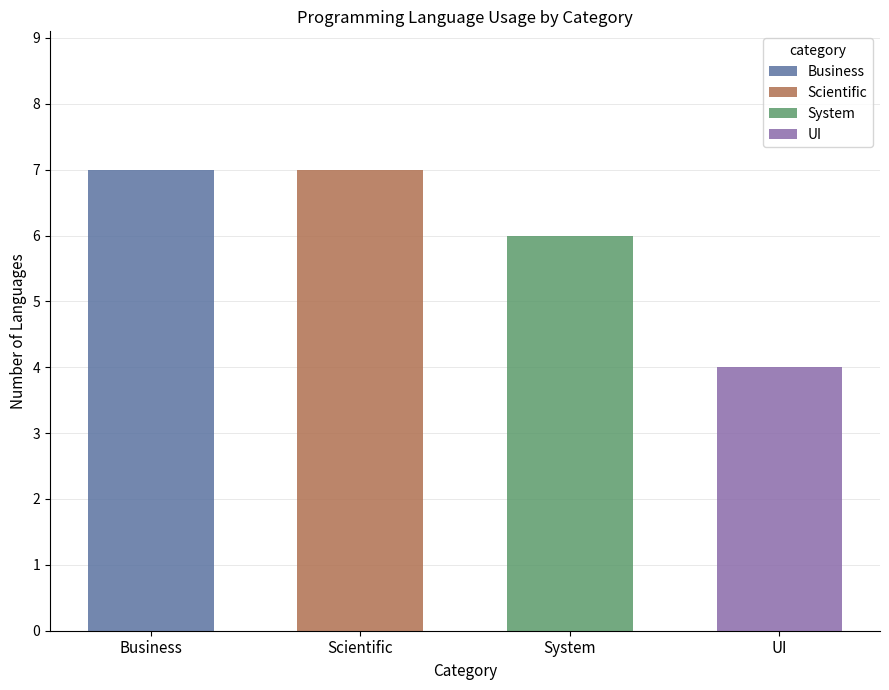

What is the sum of the values at Scientific and System?

13